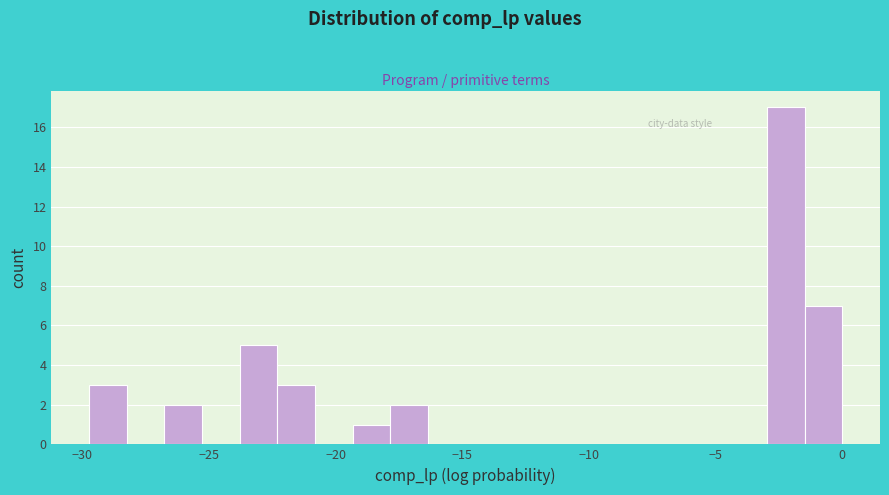

Around what value on the x-axis is the tallest bar? Give the approximate position of its centre, as read against the axis.

-2.0